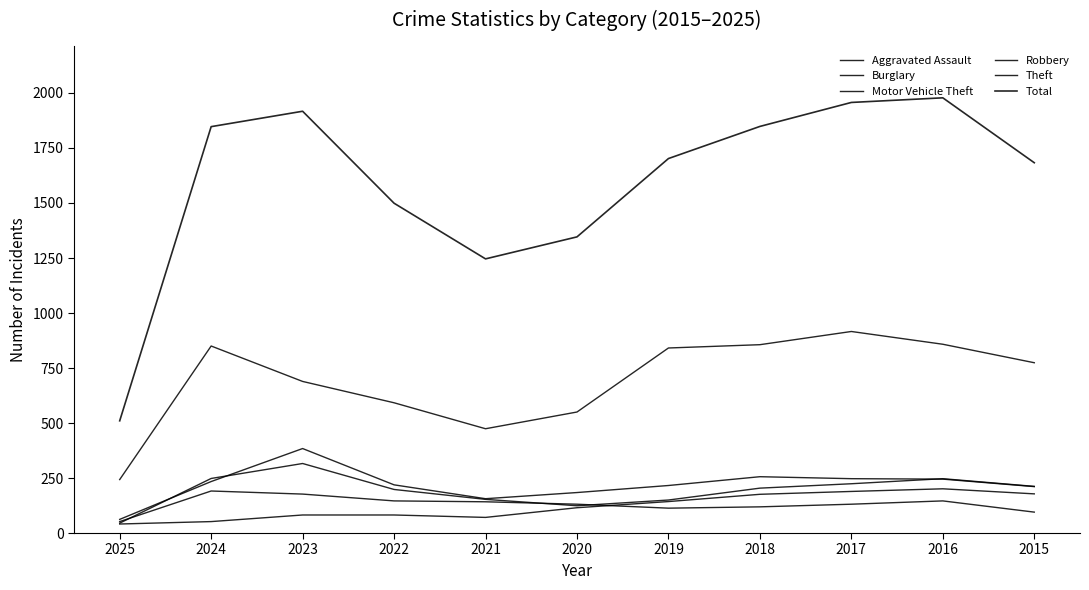

Which series has the largest total across all categories?

Total